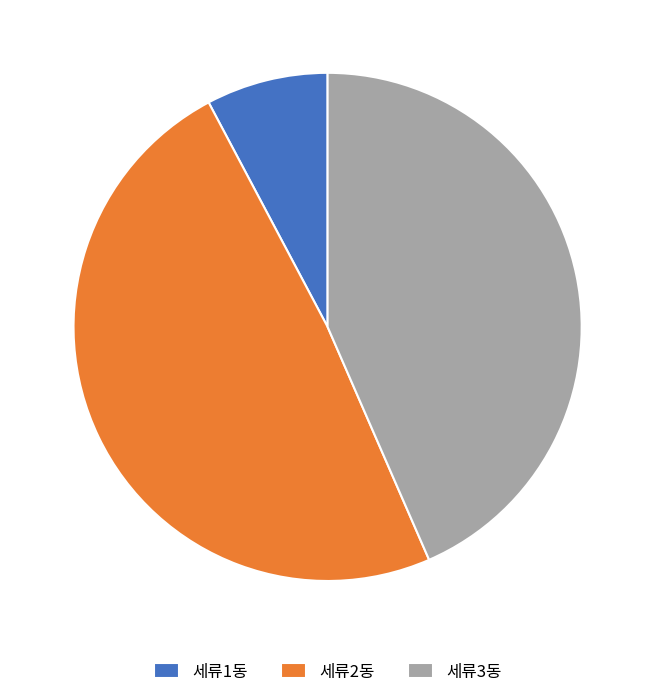

How many slices are in this pie chart?

3